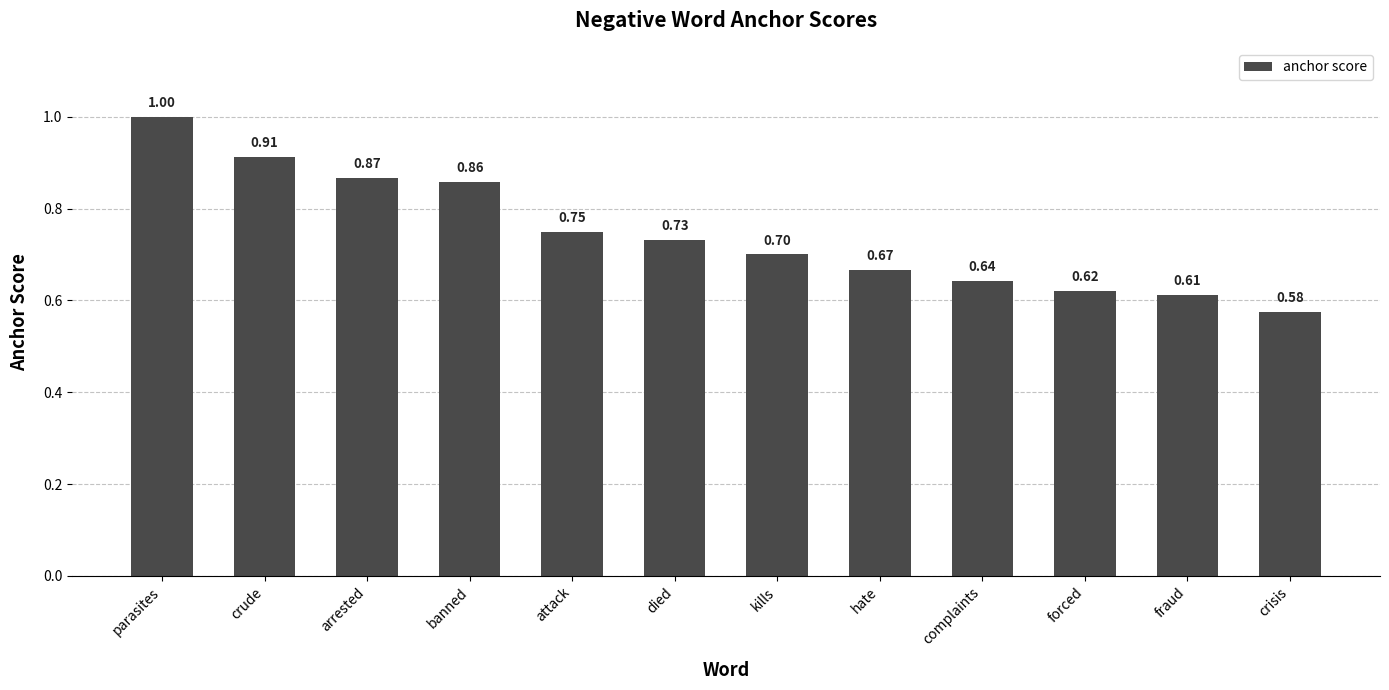

At which label is the value closest to 0?

crisis